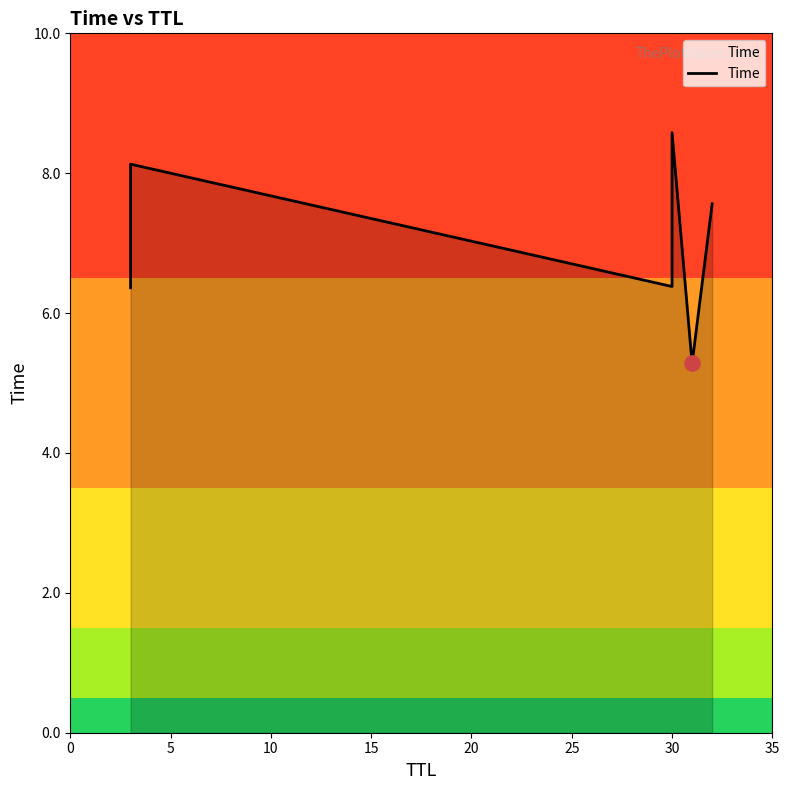

Which has a higher value, 15 or 0?

15